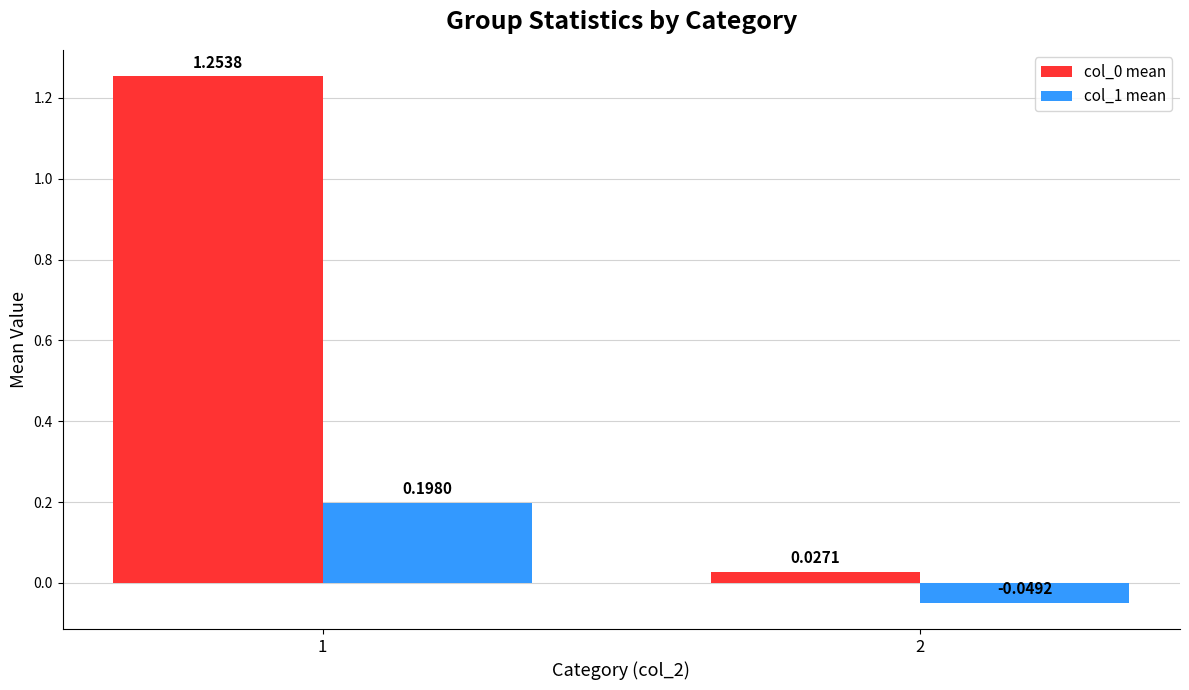

Is the value of col_0 mean at 1 greater than the value of col_1 mean at 1?

Yes